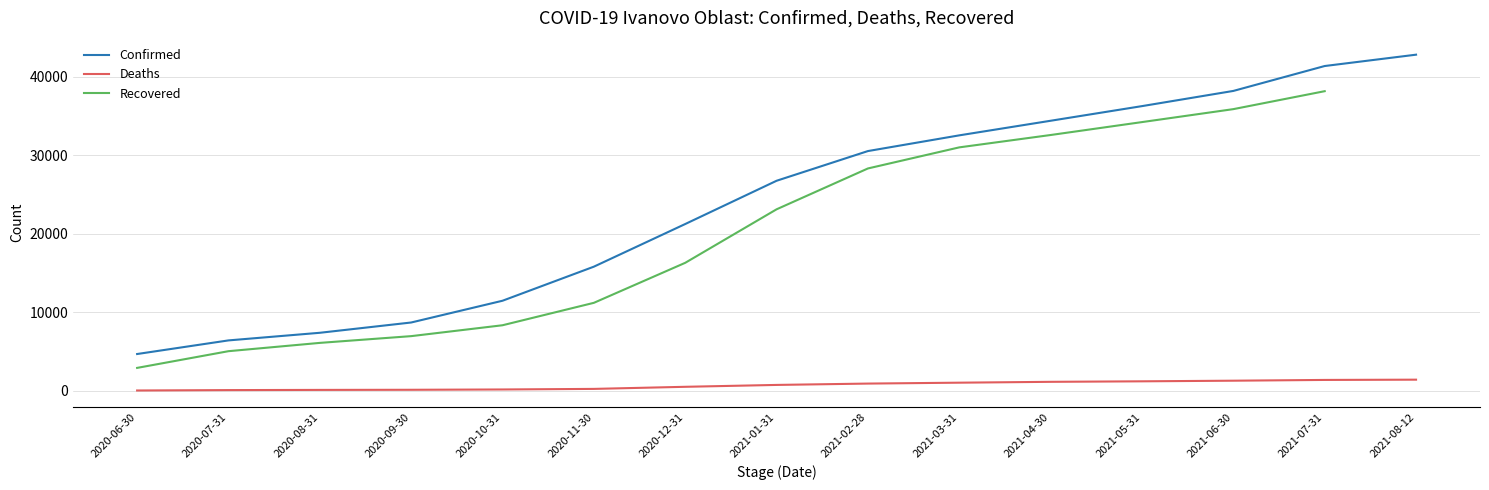

At which label does Confirmed first exceed 26769?

2021-02-28